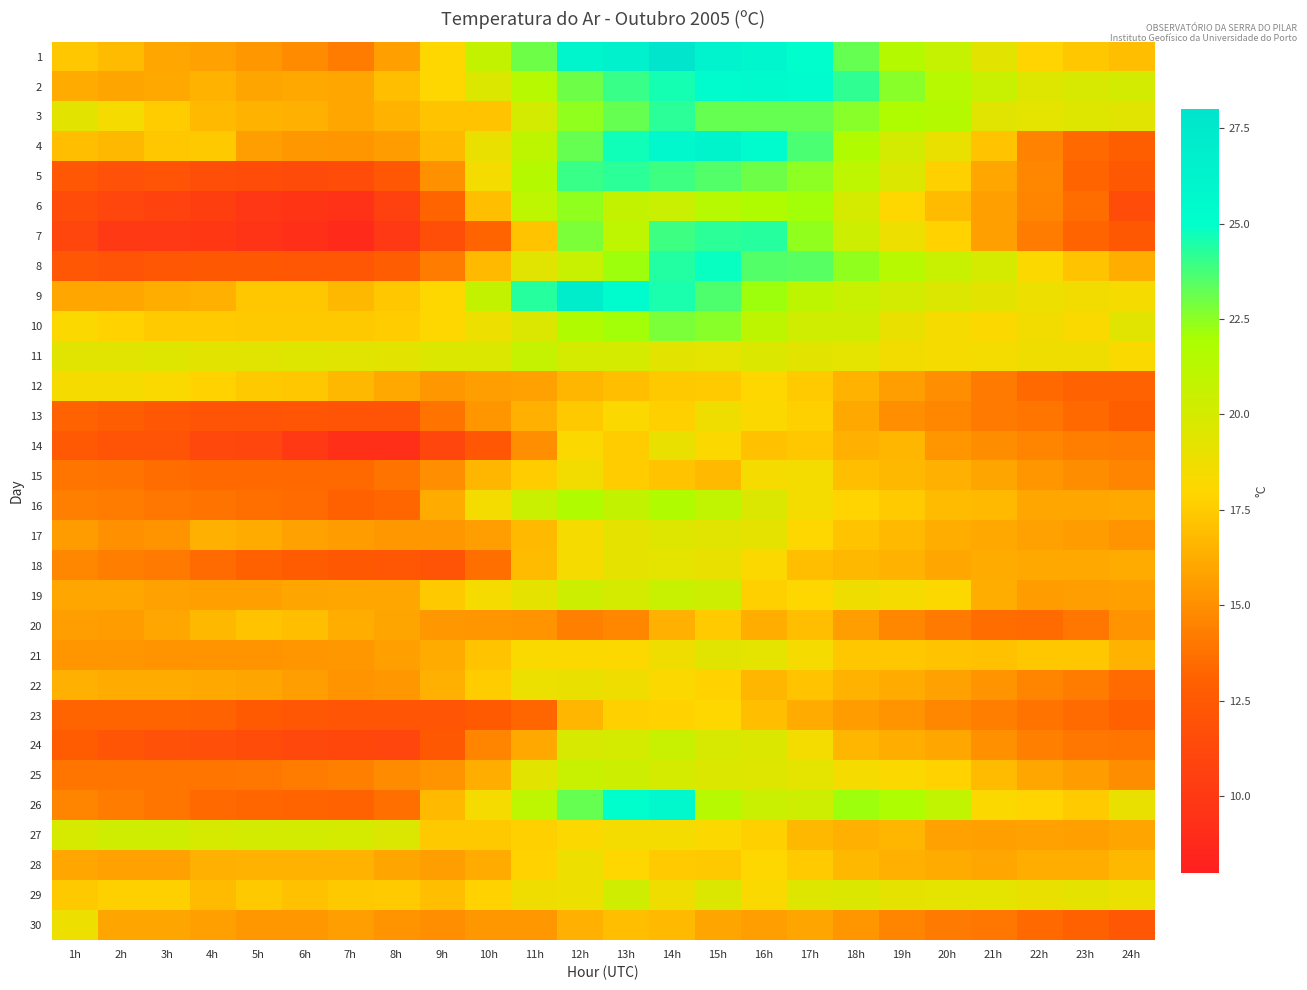

At which category is the sum across all series the highest?

14h